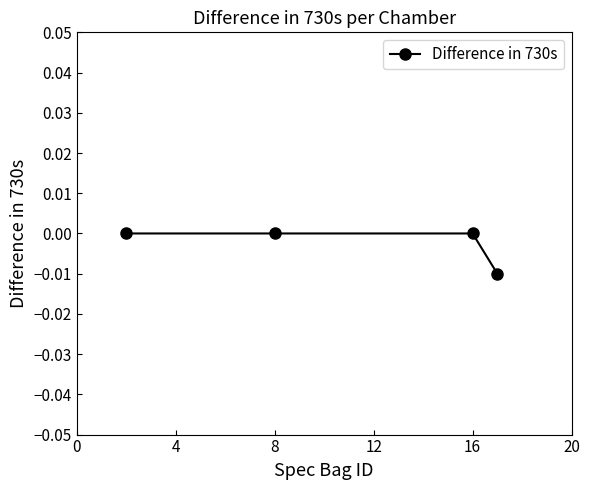

True or false: the data has more than 1 interior local peaks.

False